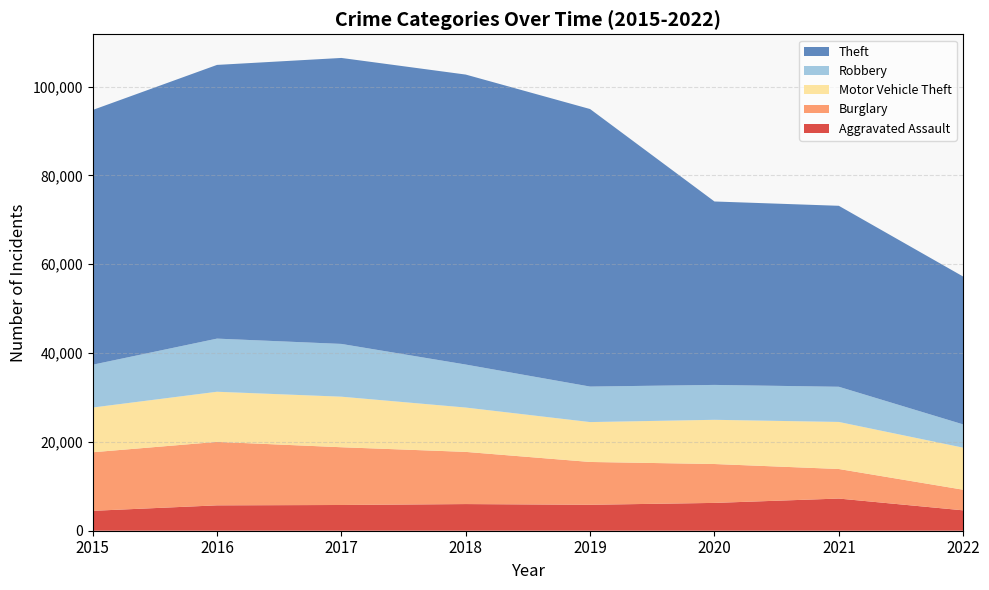

Reading left to right, list all the values displayed in this chart.

Aggravated Assault: 2015=4480	2016=5712	2017=5793	2018=6001	2019=5840	2020=6263	2021=7242	2022=4590
Burglary: 2015=13184	2016=14289	2017=13001	2018=11746	2019=9639	2020=8754	2021=6654	2022=4640
Motor Vehicle Theft: 2015=10068	2016=11286	2017=11380	2018=9983	2019=8978	2020=9953	2021=10592	2022=9466
Robbery: 2015=9638	2016=11960	2017=11880	2018=9679	2019=7994	2020=7855	2021=7920	2022=5238
Theft: 2015=57347	2016=61618	2017=64380	2018=65281	2019=62478	2020=41295	2021=40741	2022=33285